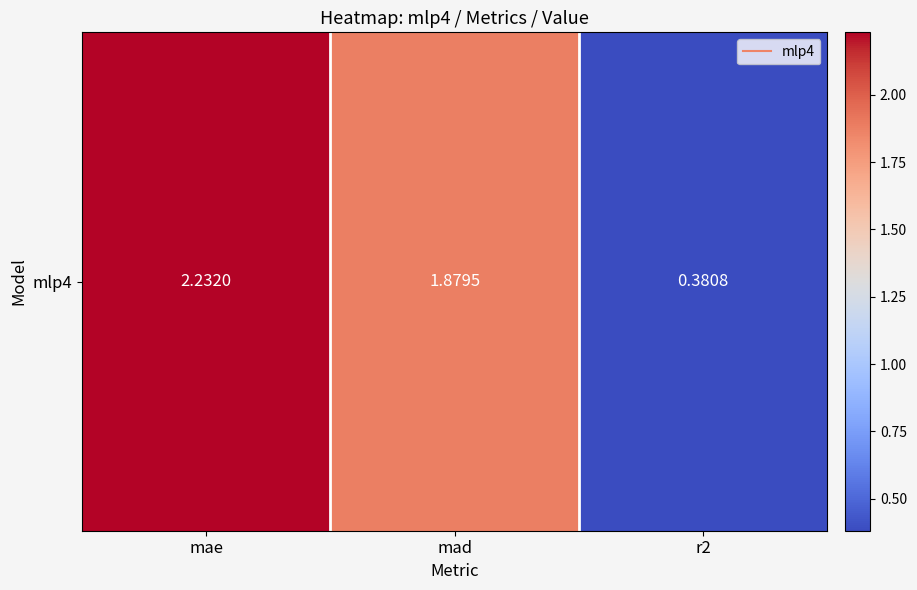

Reading left to right, transcribe all the data shown in this chart.

2.2	1.9	0.4